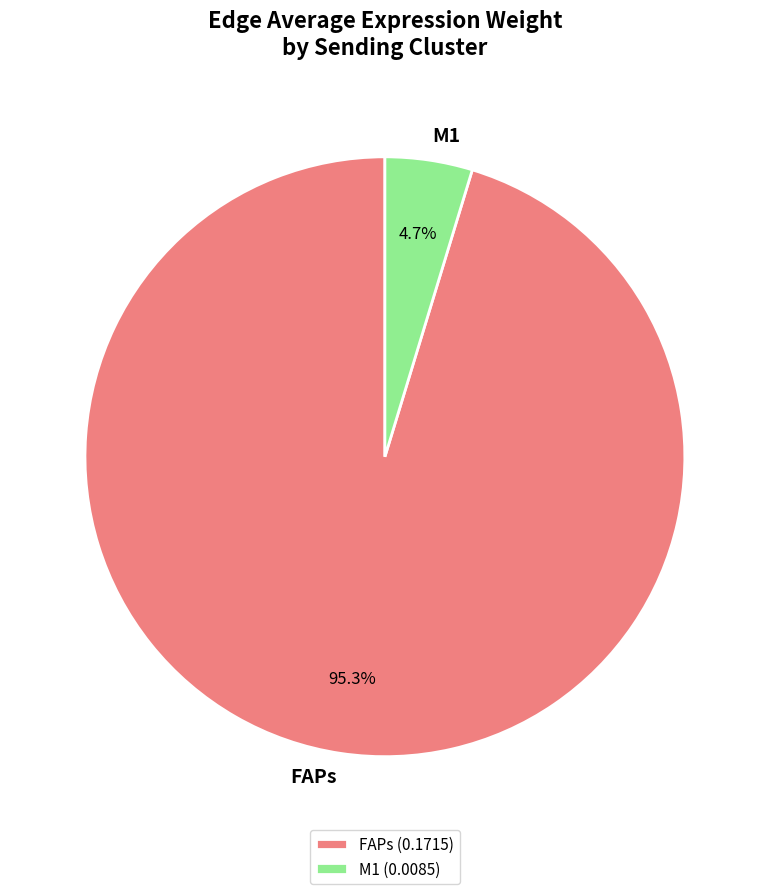

What portion of the pie excludes M1?

95.3%